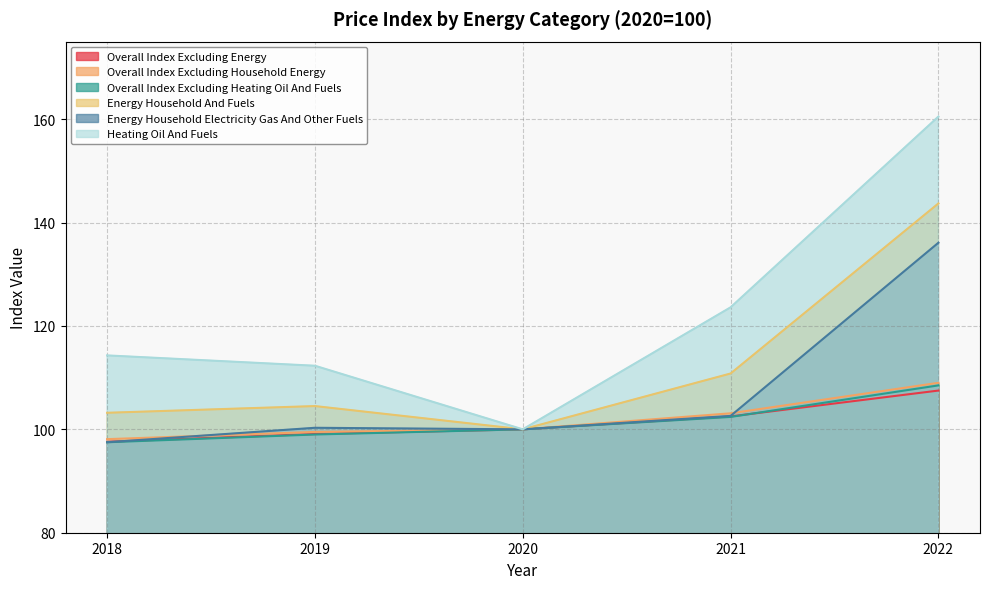

True or false: overall_index_excluding_household_energy has more than 0 interior local peaks.

False